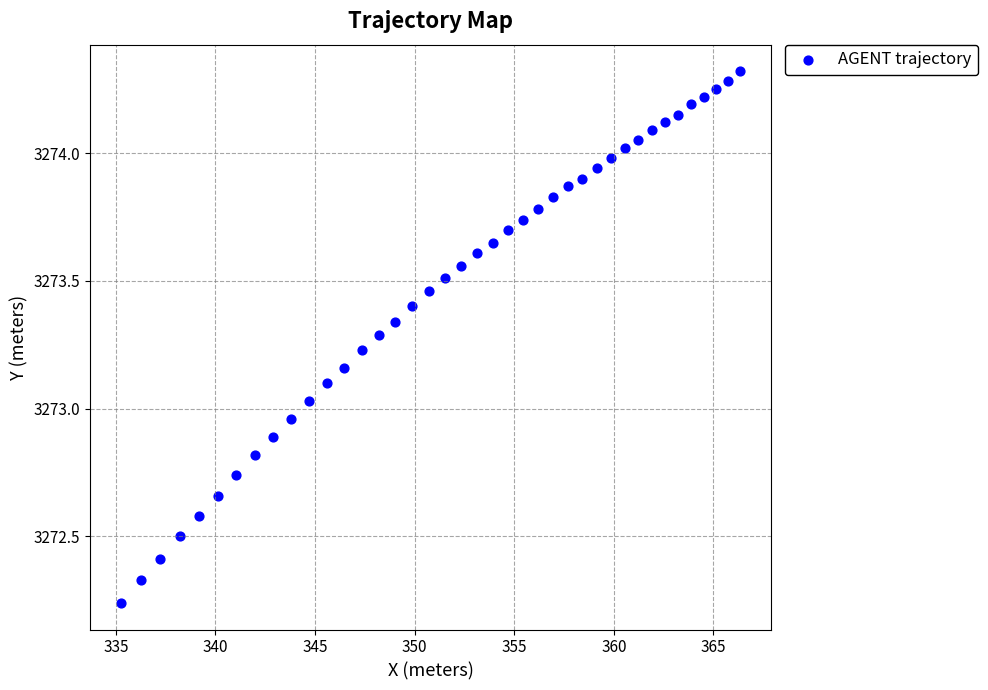

What is the range of Y values (max minus min)?

2.1